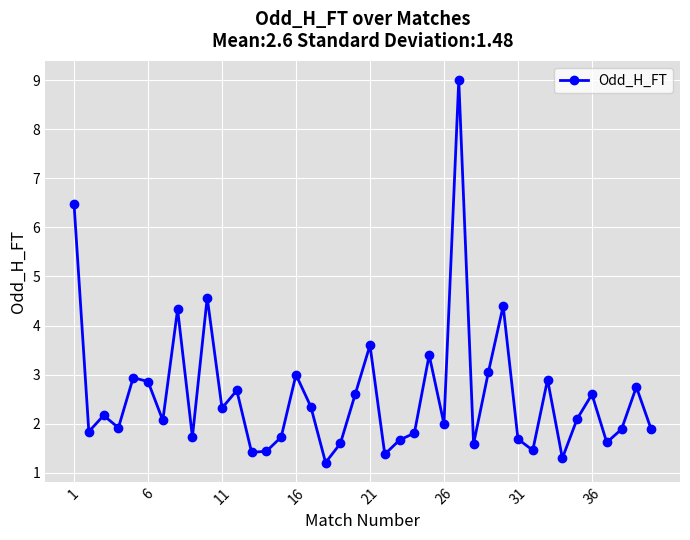

What is the sum of all values?

103.4